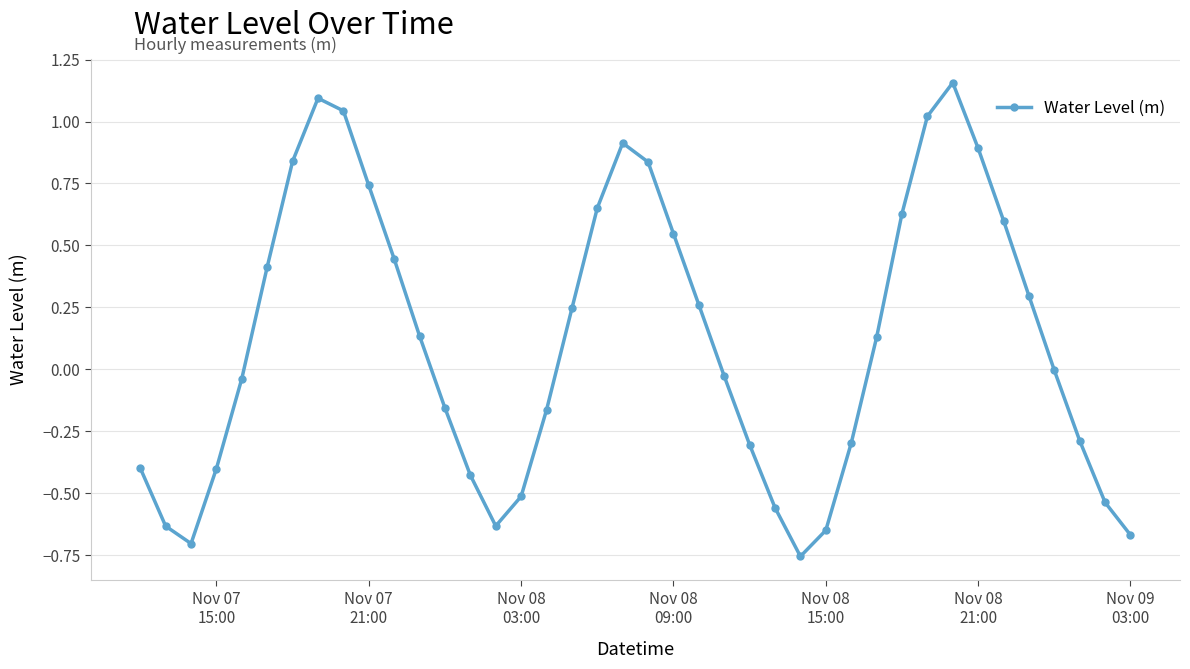

True or false: there are more than 0 points higher than both neighbors.

True